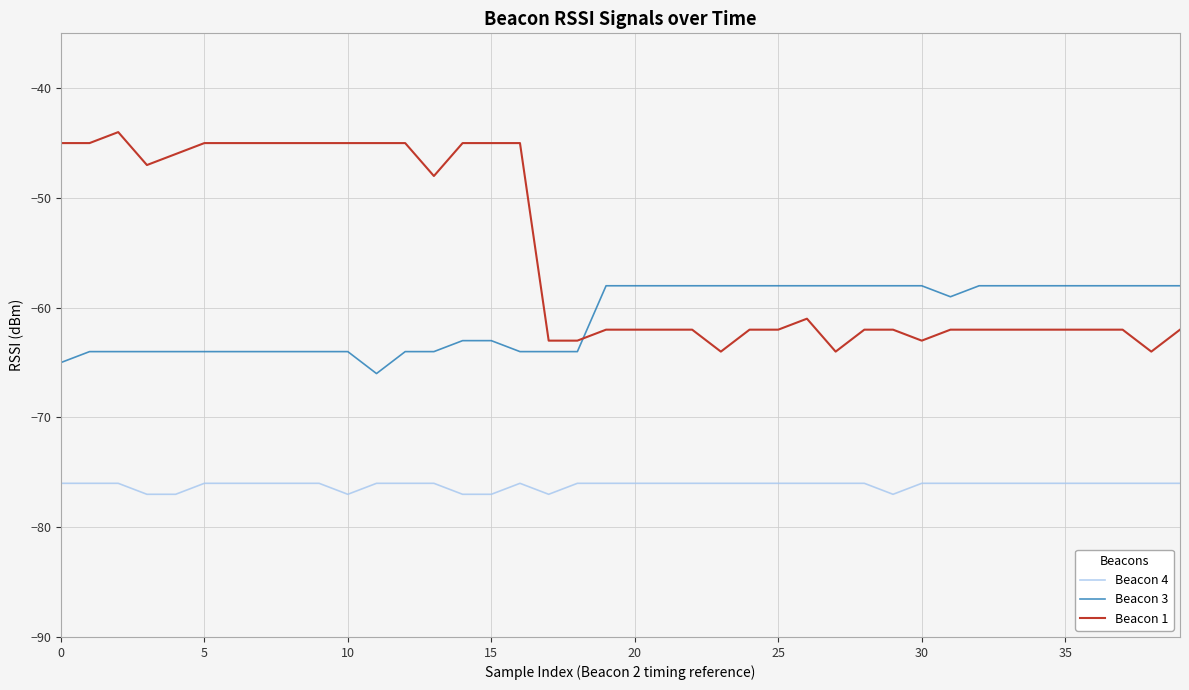

How many distinct data groups are displayed?

3